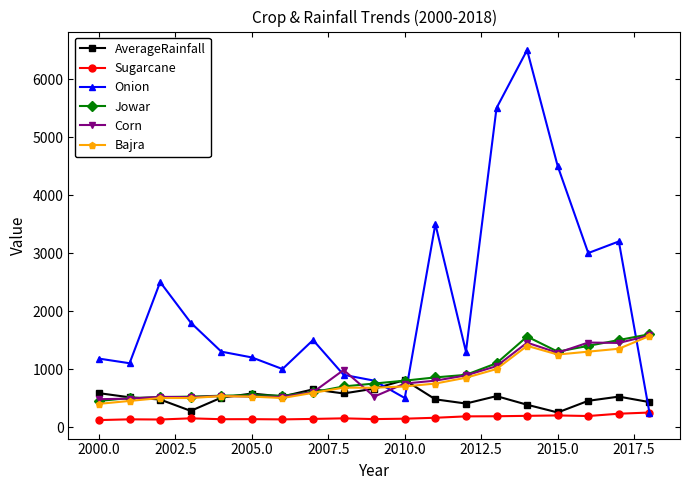

What is the value of the AverageRainfall point at the 3rd from the left?

474.5